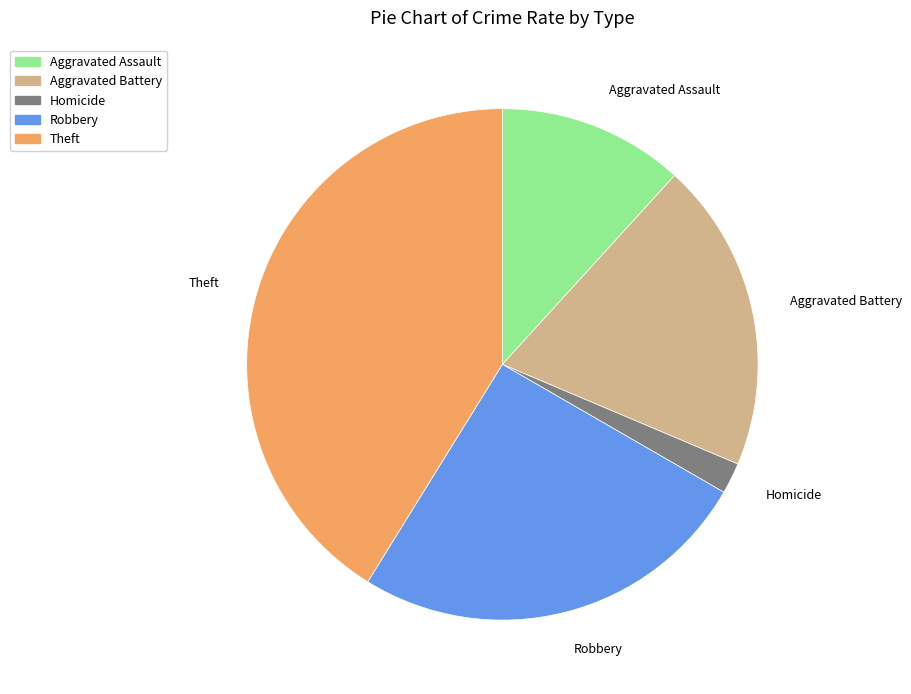

True or false: Robbery accounts for 15% of the total.

False